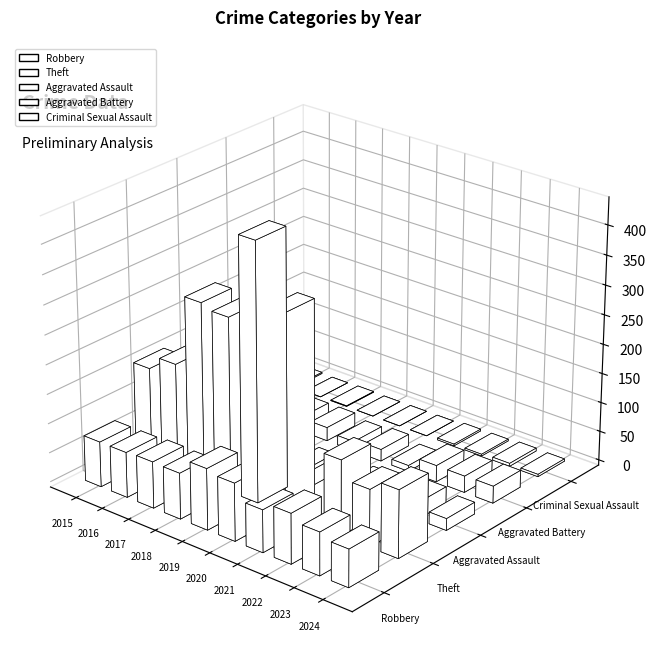

What is the greatest value displayed?

437